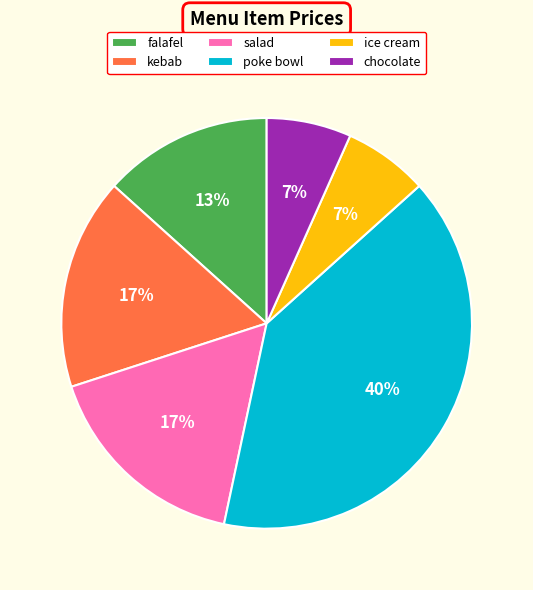

Is the sum of ice cream and falafel greater than half?

No